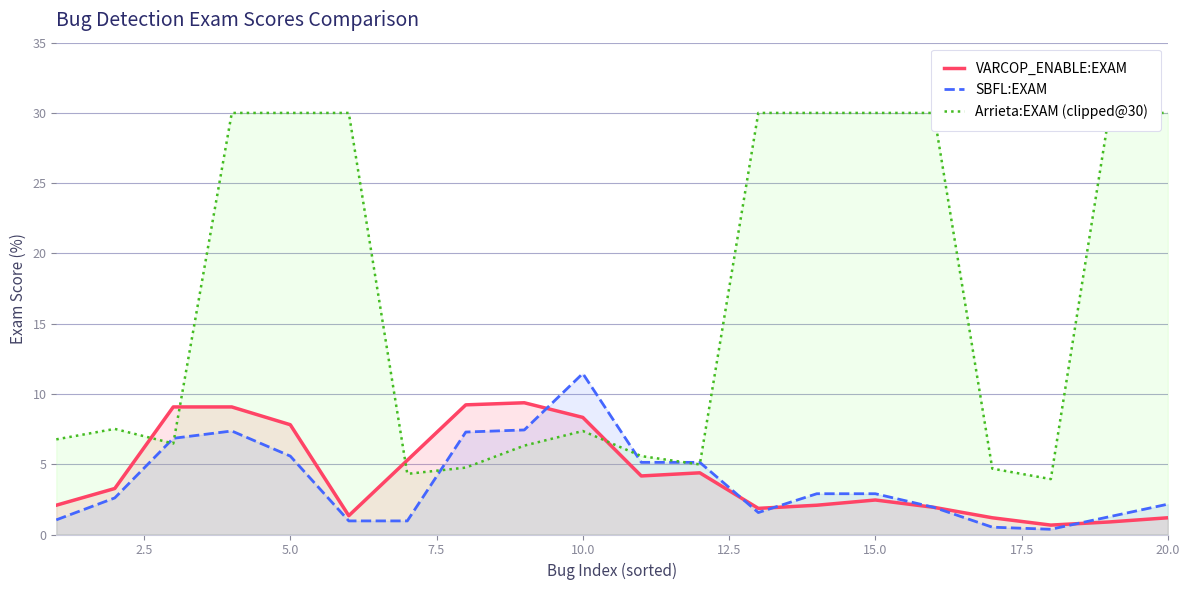

The value of SBFL:EXAM at 10.0 is 4.2. True or false?

False